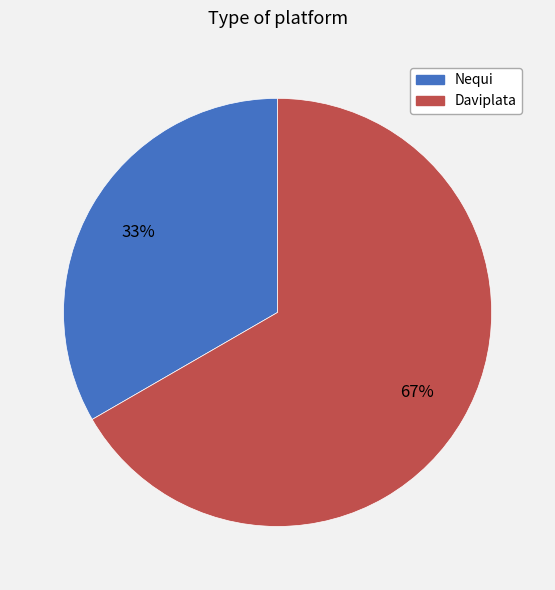

Do Nequi and Daviplata together represent more than half of the pie?

Yes